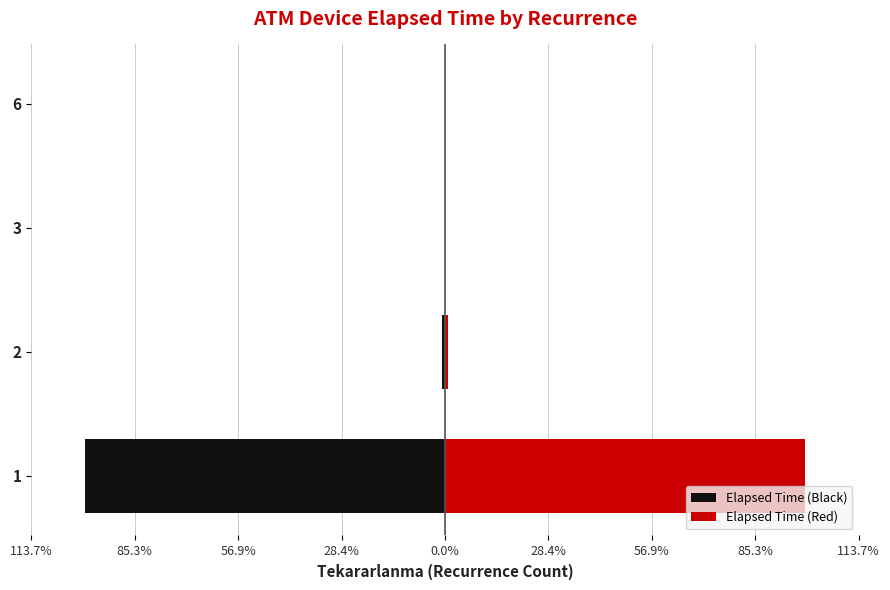

Rank the series by their maximum value, from lowest to highest.

Elapsed Time (Black), Elapsed Time (Red)